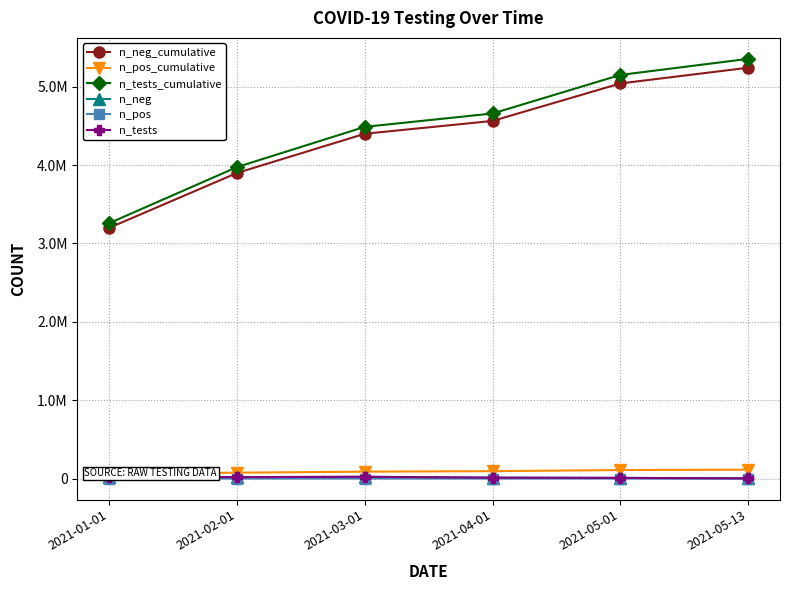

True or false: n_neg_cumulative and n_pos intersect in this chart.

False